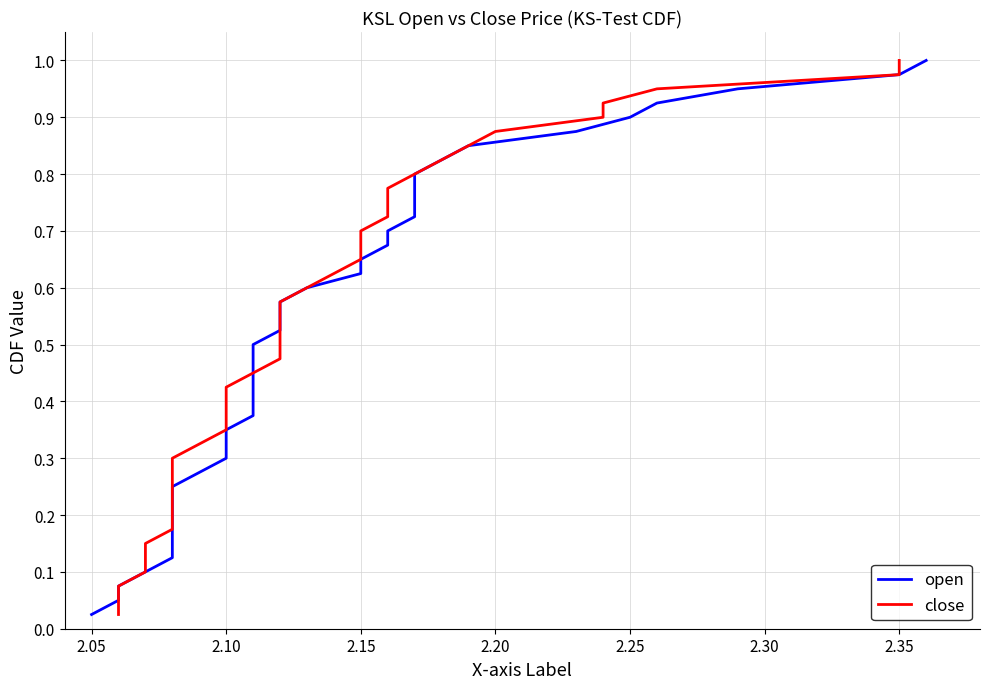

True or false: open has a value of 0.2 at 14.

False